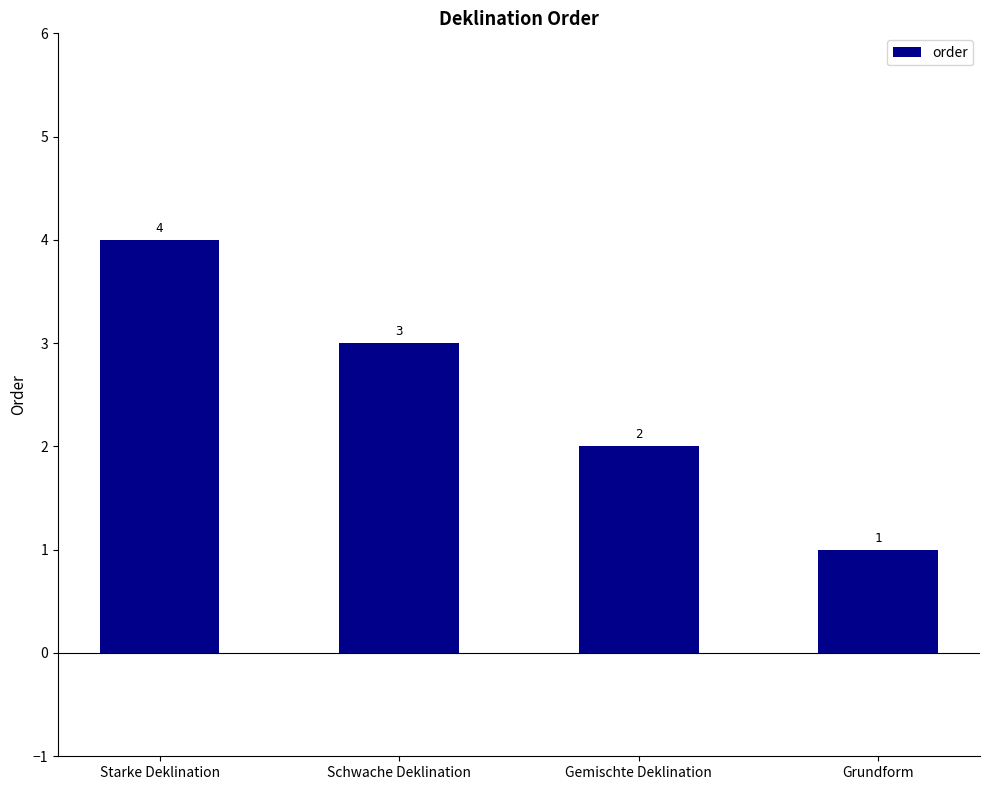

Which label corresponds to the smallest value in the chart?

Grundform